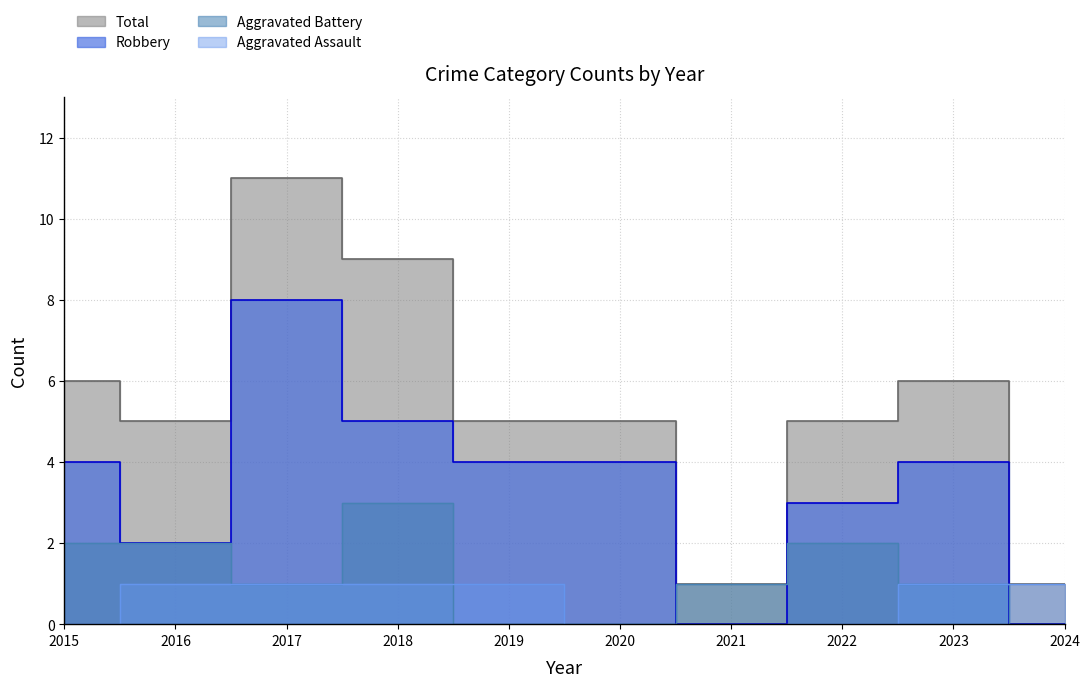

At which category does the chart reach its peak across all series?

2017